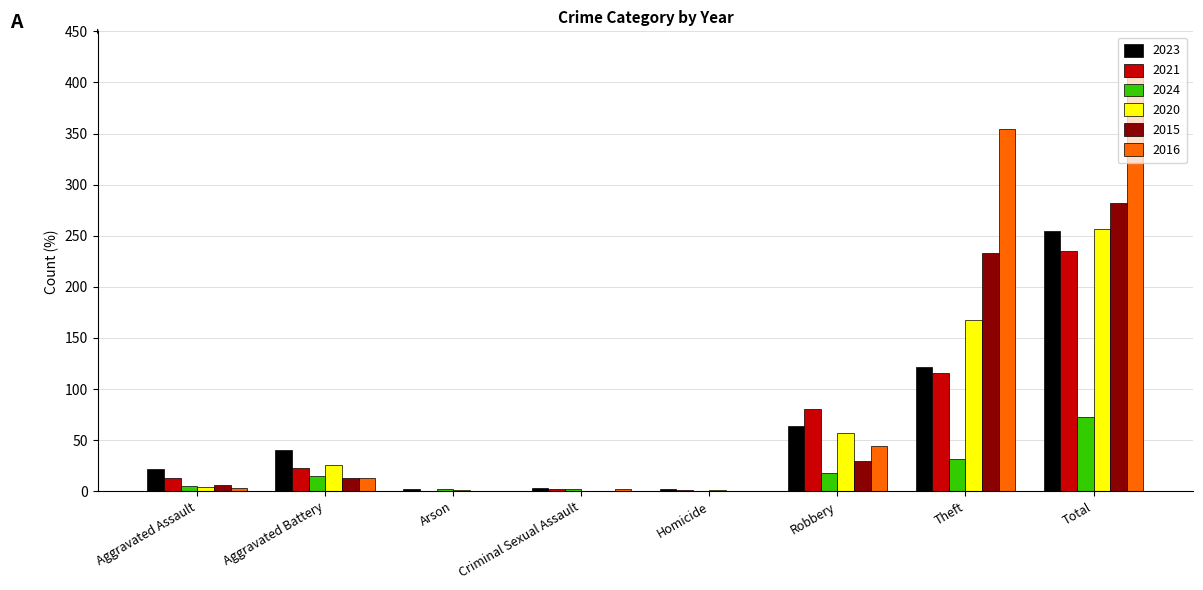

Which series has the largest total across all categories?

2016